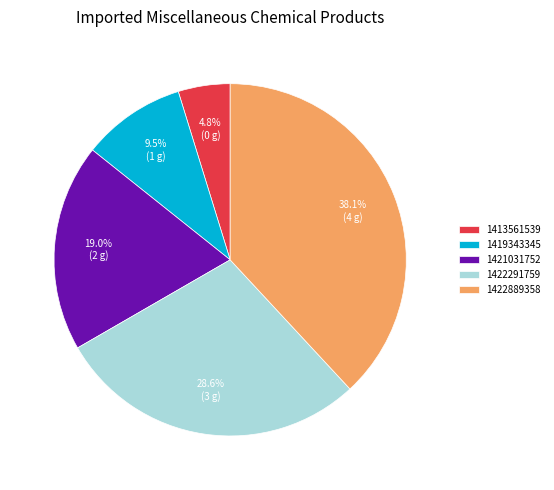

How many segments does this pie chart have?

5